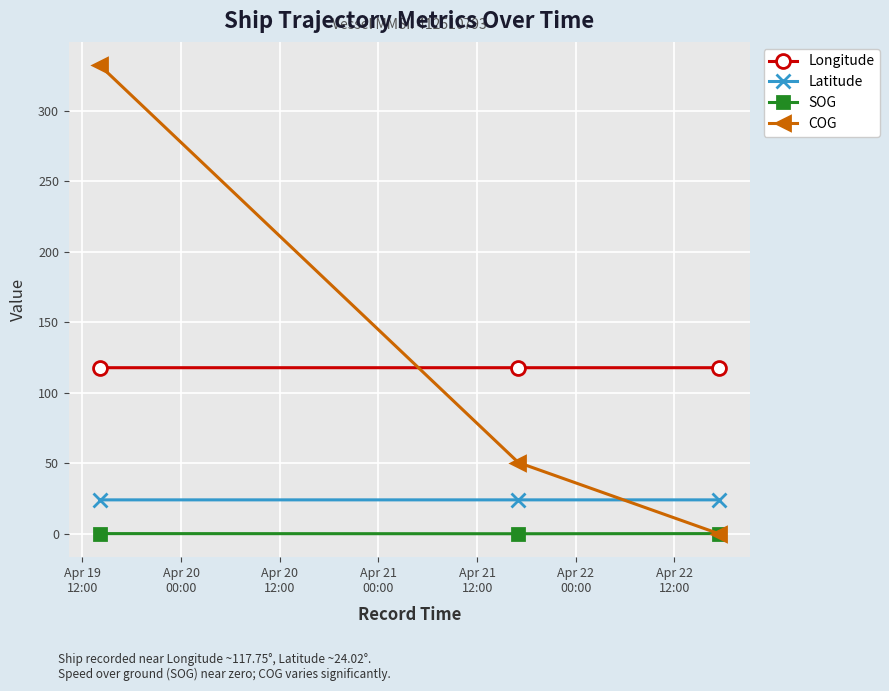

List the series in order of their peak value, highest first.

COG, Longitude, Latitude, SOG